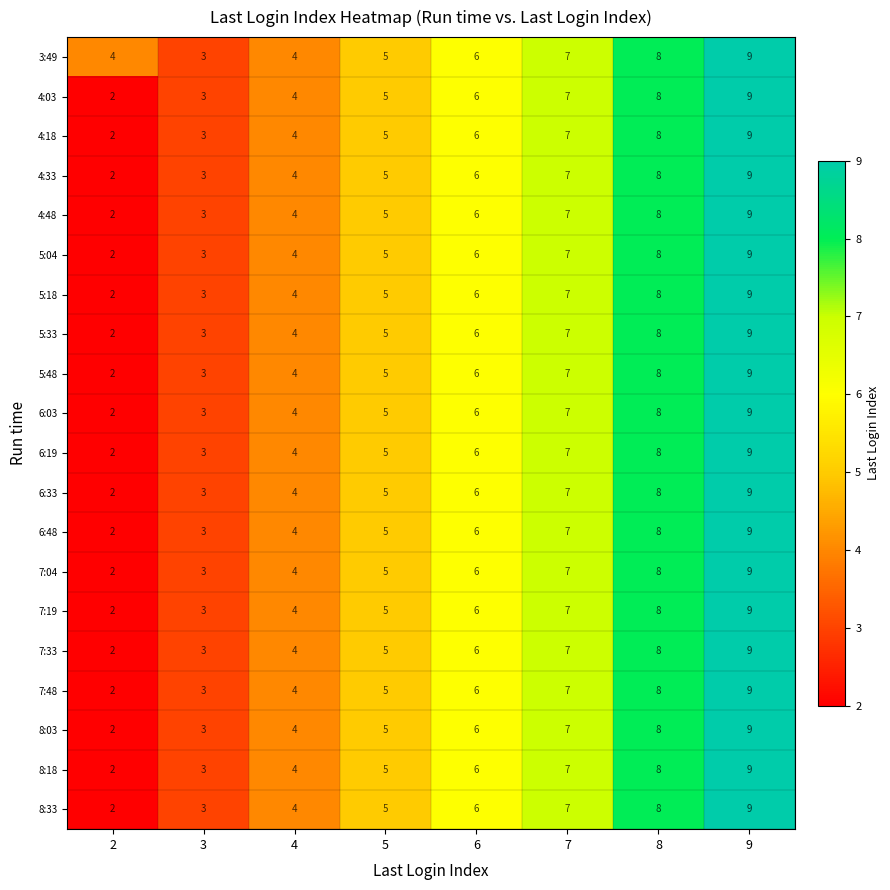

What is the sum of the 6:48 values at 6 and 8?

14